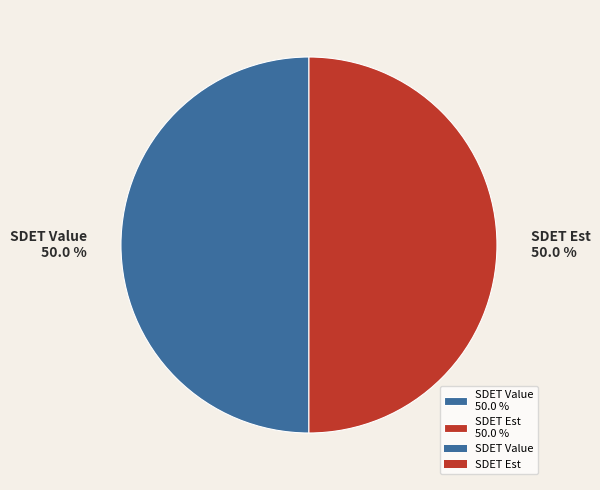

What is the ratio of the value at SDET Est 50.0 % to the value at SDET Value 50.0 %?

1.0